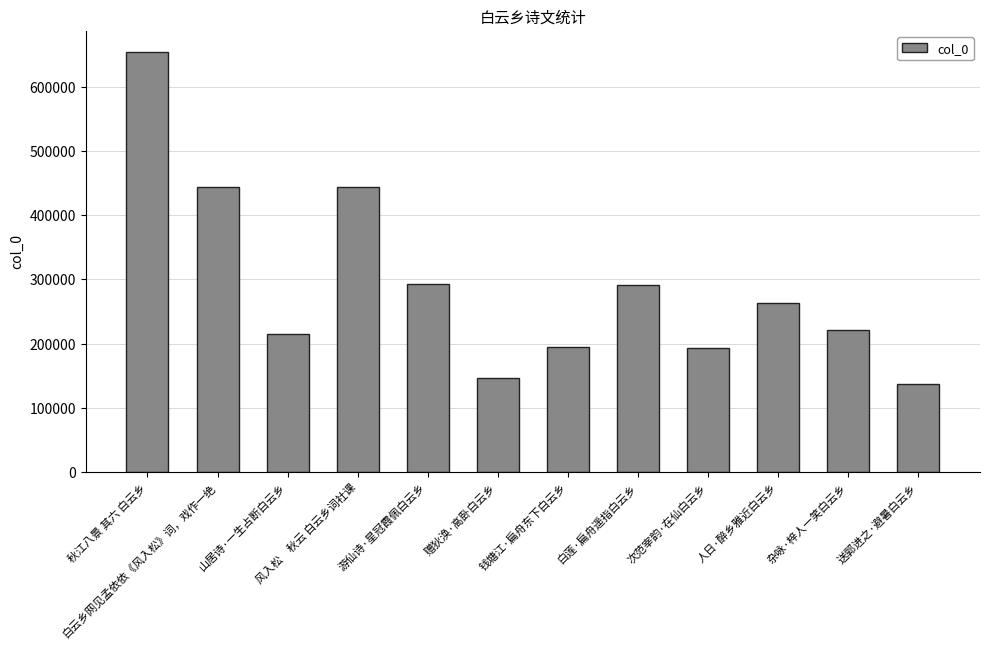

True or false: the data shows 263392 at 人日·醉乡雅近白云乡.

True